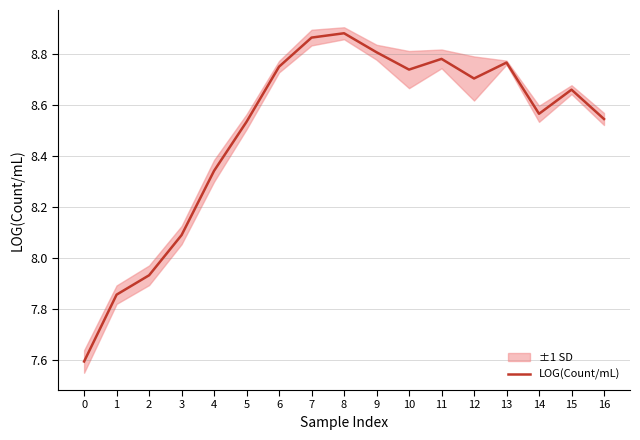

Reading right to left, what are all the values shown in this chart?

16=8.5	15=8.7	14=8.6	13=8.8	12=8.7	11=8.8	10=8.7	9=8.8	8=8.9	7=8.9	6=8.8	5=8.5	4=8.3	3=8.1	2=7.9	1=7.9	0=7.6